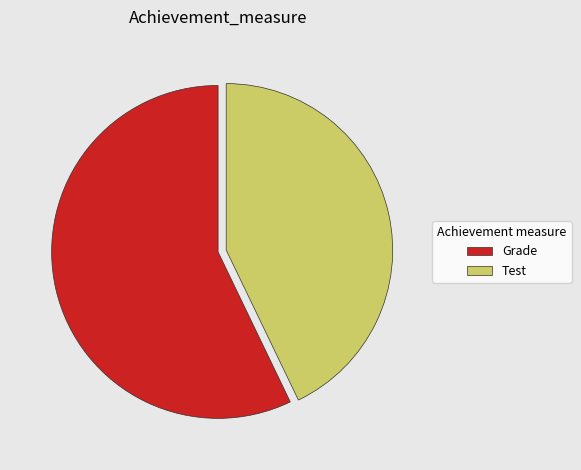

Which has a higher value, Grade or Test?

Grade